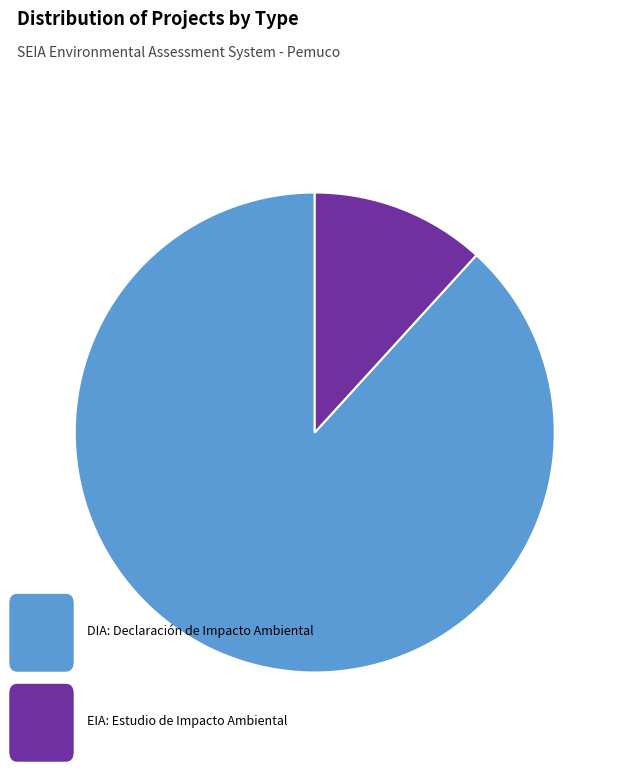

Is there any slice that represents more than half of the pie?

Yes